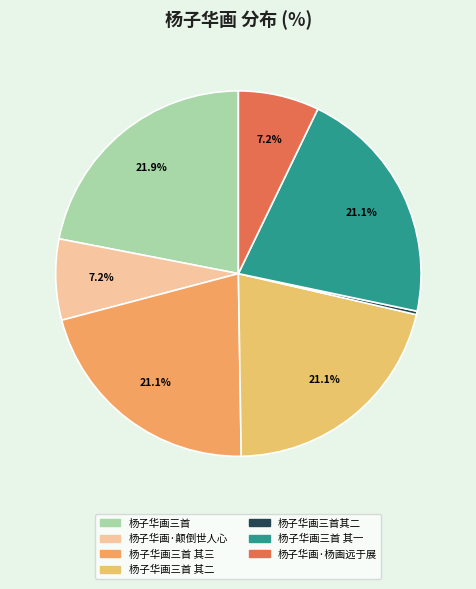

Which category has the biggest portion of the pie?

杨子华画三首